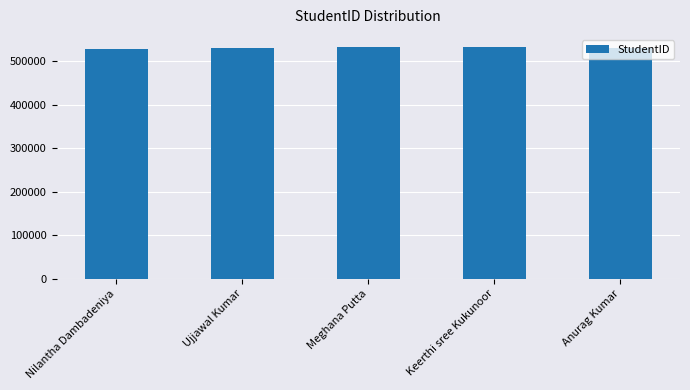

What is the minimum value shown in the chart?

528116